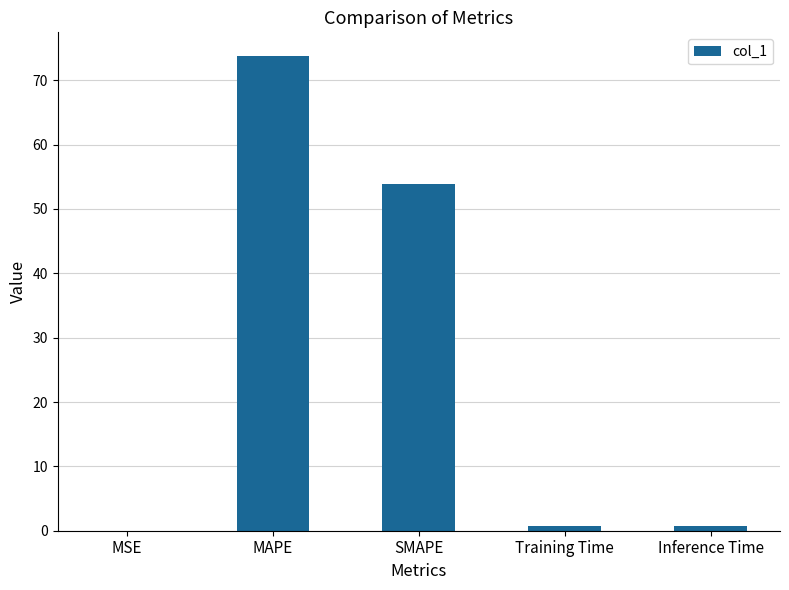

Read the value at MAPE.

73.8